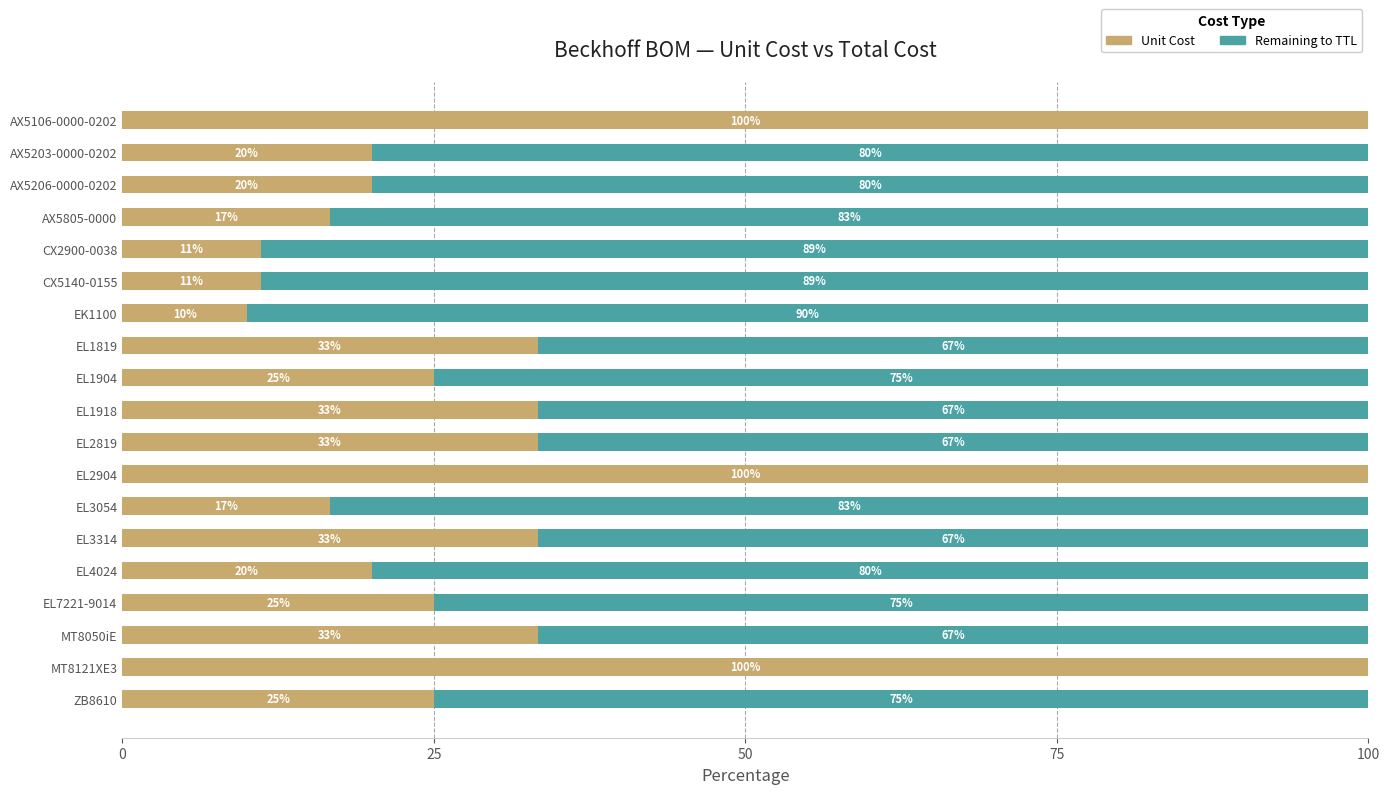

What is the total value across all series at AX5203-0000-0202?

100.0